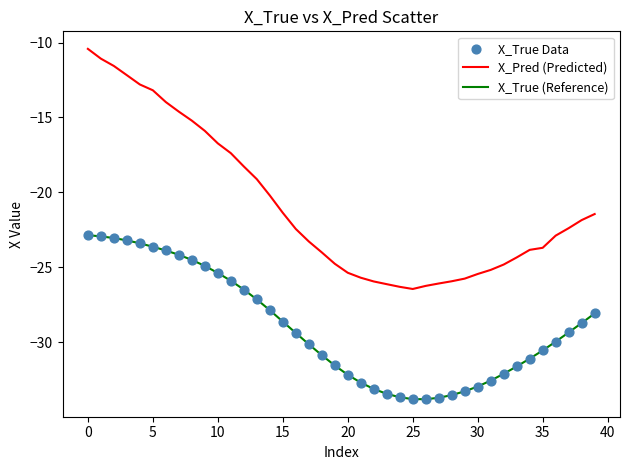

Which series has the largest total across all categories?

X_Pred (Predicted)